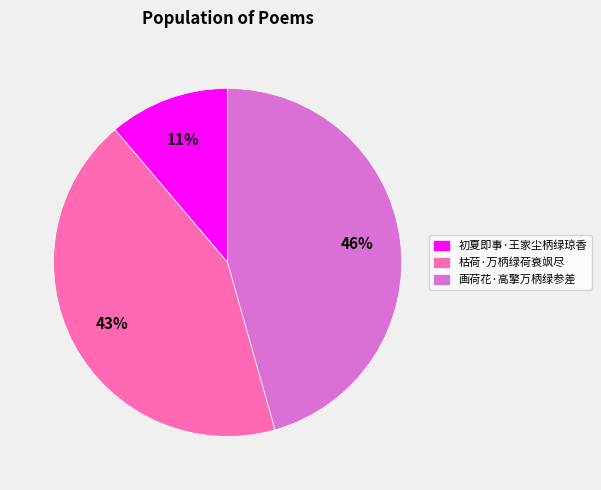

Is it true that 枯荷·万柄绿荷衰飒尽 is 43% of the pie?

True